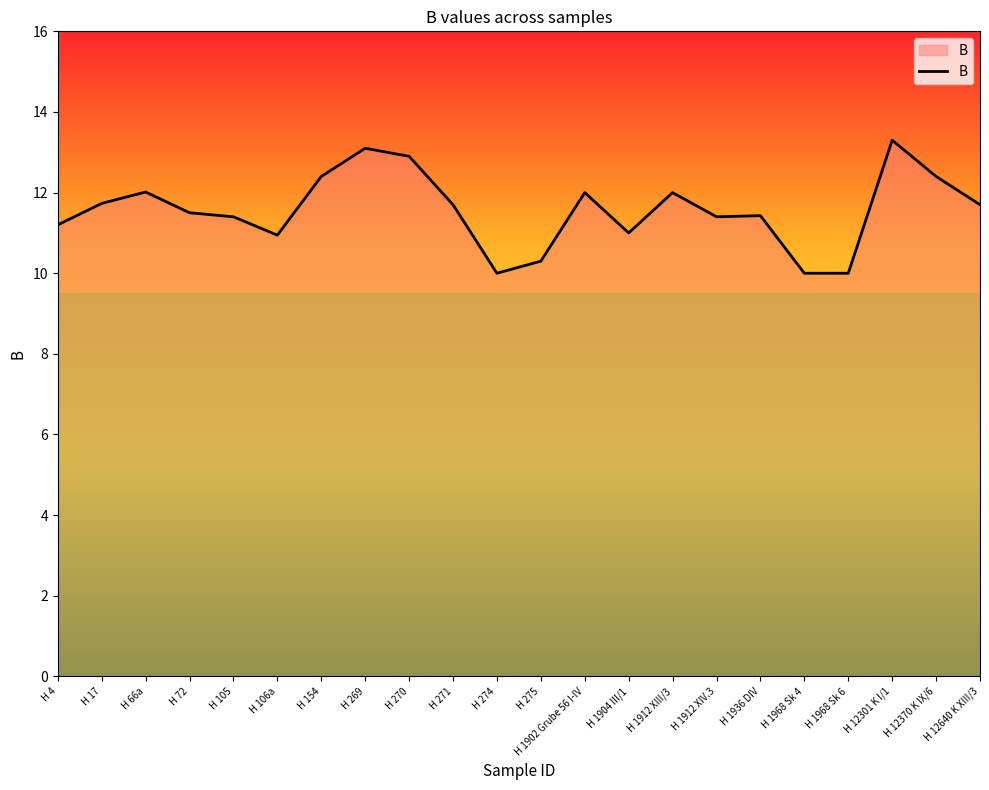

Which label corresponds to the largest value in the chart?

H 12301 K I/1